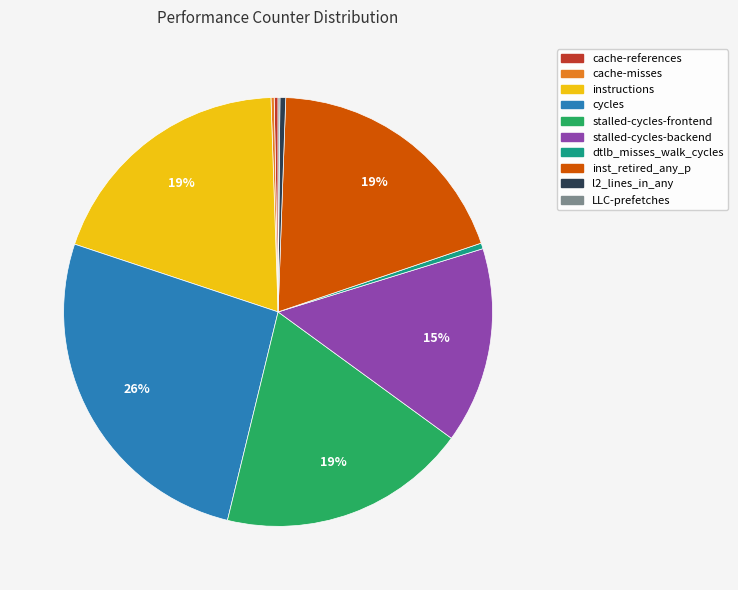

Between stalled-cycles-backend and l2_lines_in_any, which is larger?

stalled-cycles-backend